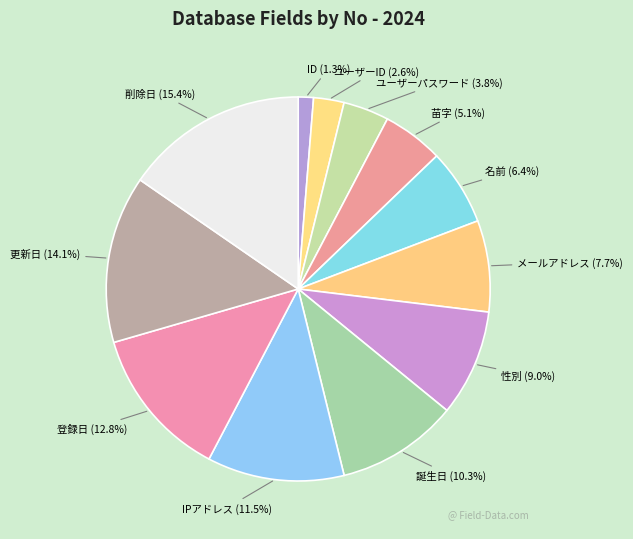

Is it true that 登録日 is 13% of the pie?

True